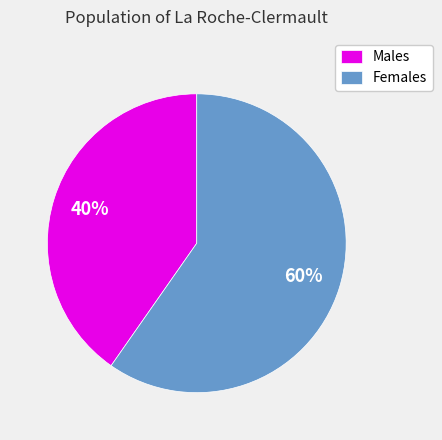

Combined, do Females and Males account for over 50%?

Yes